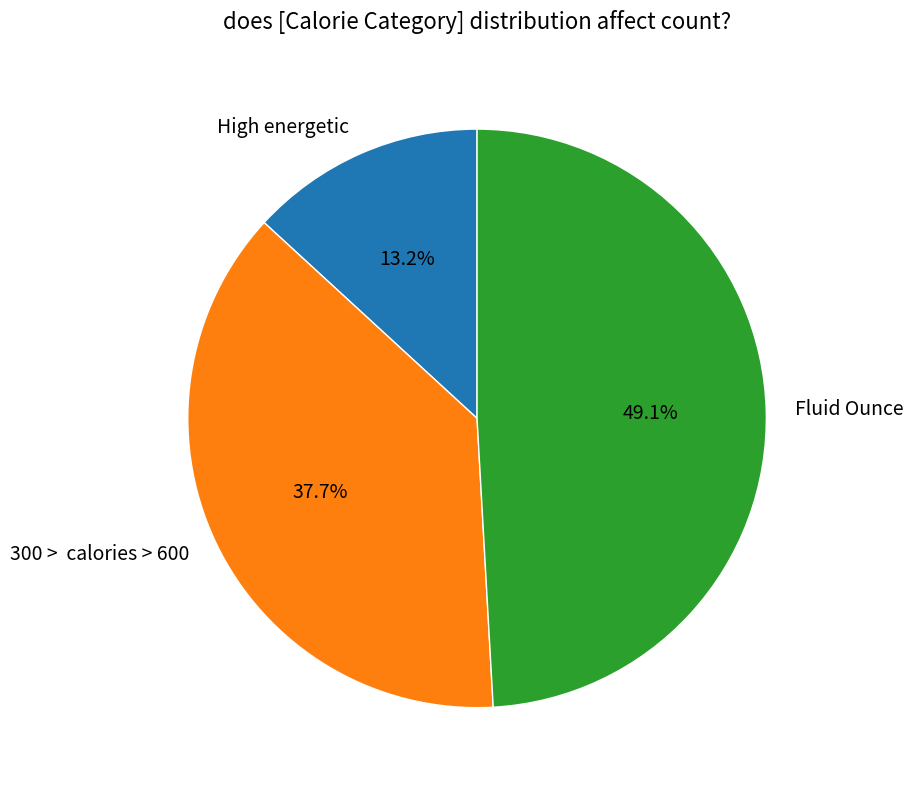

The Fluid Ounce slice represents 49% of the pie. True or false?

True